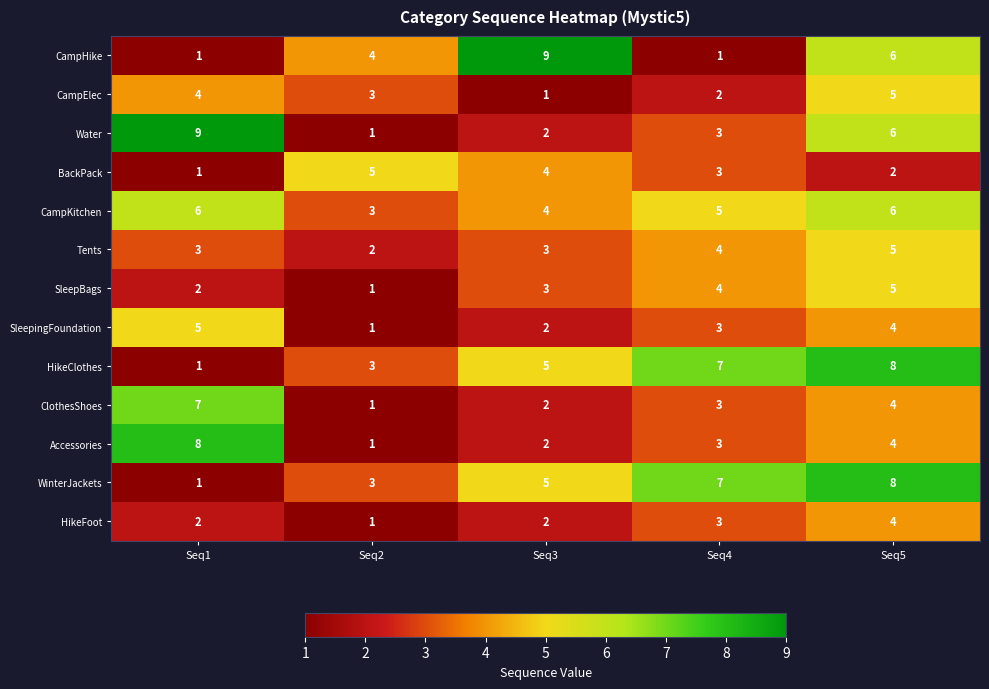

Between Seq2 and Seq3, which series saw the biggest shift?

CampHike